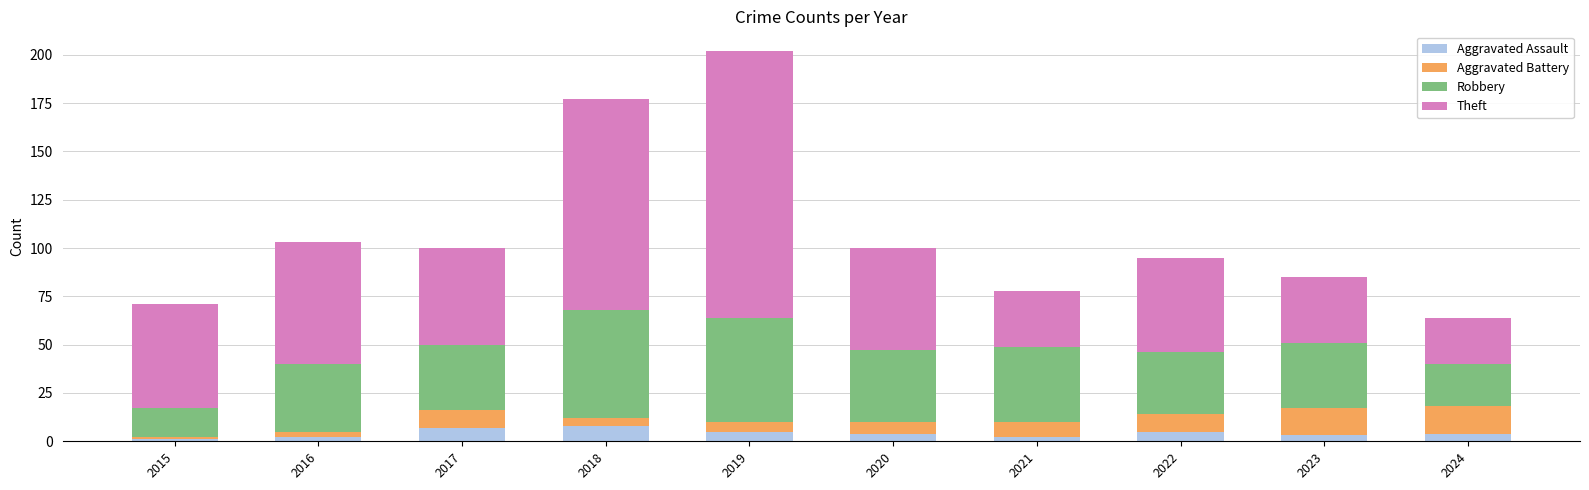

What is the difference between the maximum and minimum values in the Aggravated Assault series?

7